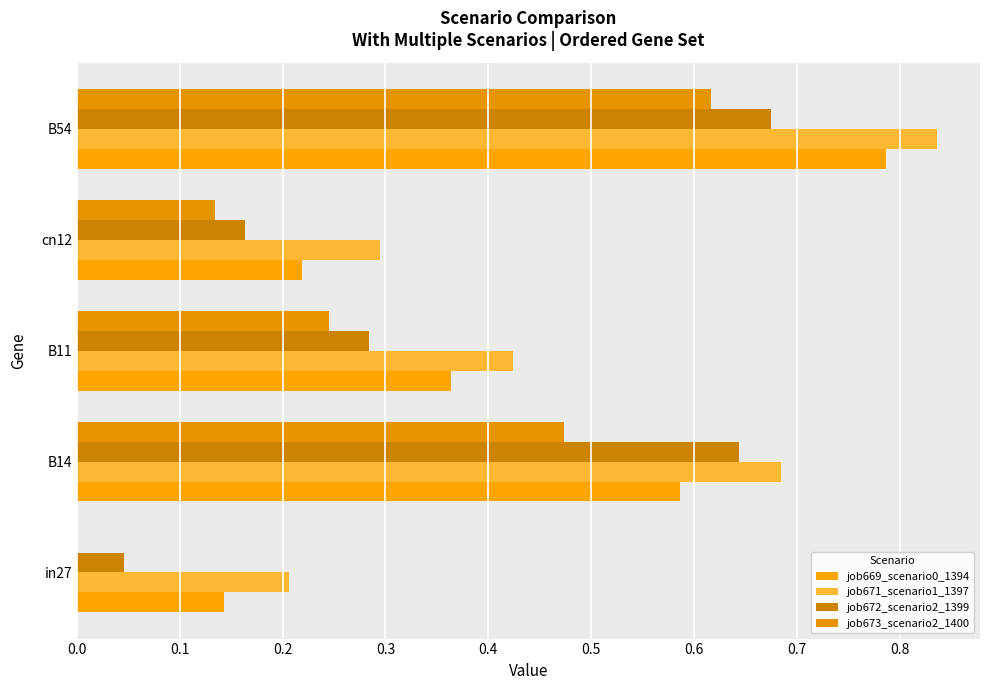

What is the sum of all job672_scenario2_1399 values?

1.8